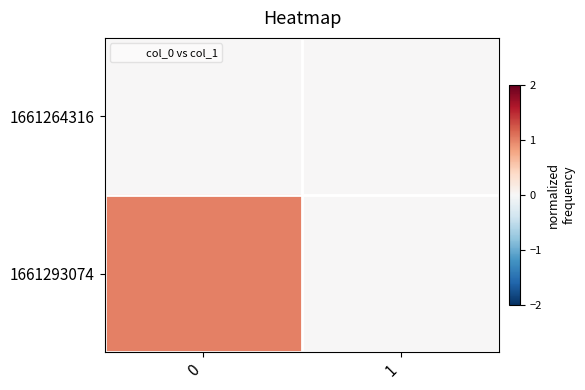

List the series in order of their peak value, highest first.

1661293074, 1661264316